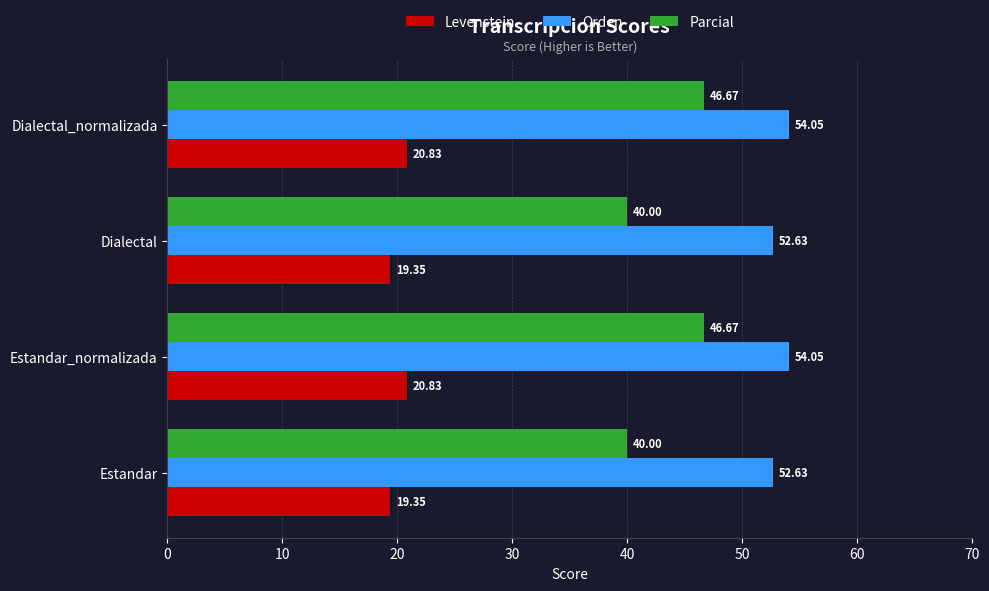

What is the difference between the second highest and minimum values in the Levenstein series?

1.5